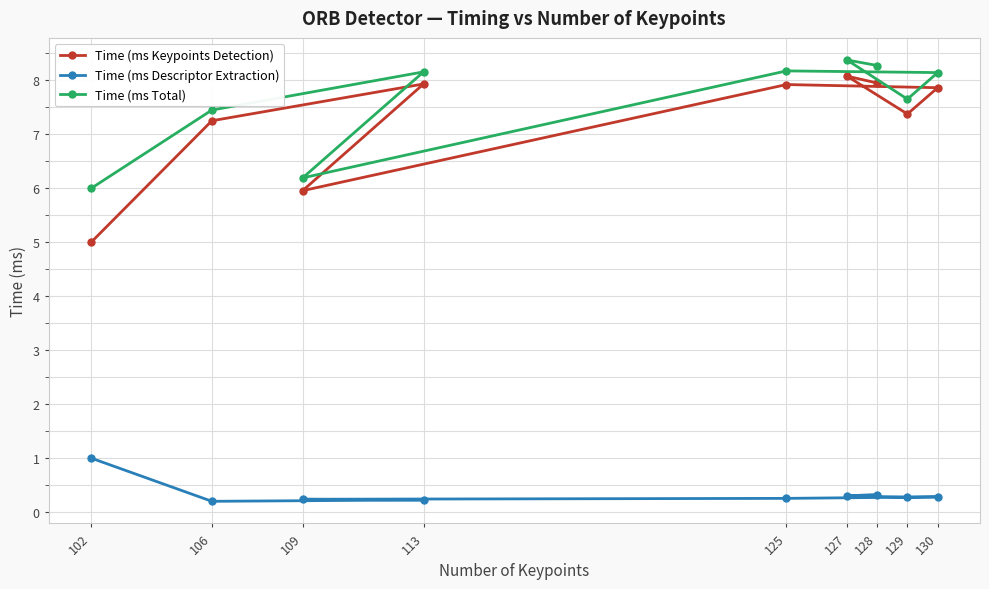

Does the chart display data point markers on the line(s)?

Yes